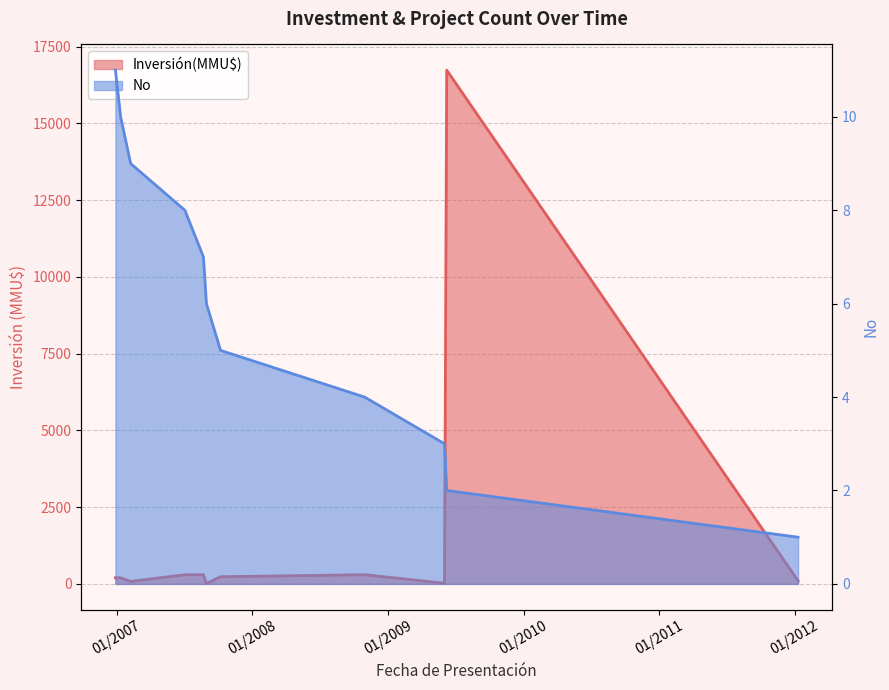

Which has a higher value, 08/10/2007 or 02/06/2009?

02/06/2009